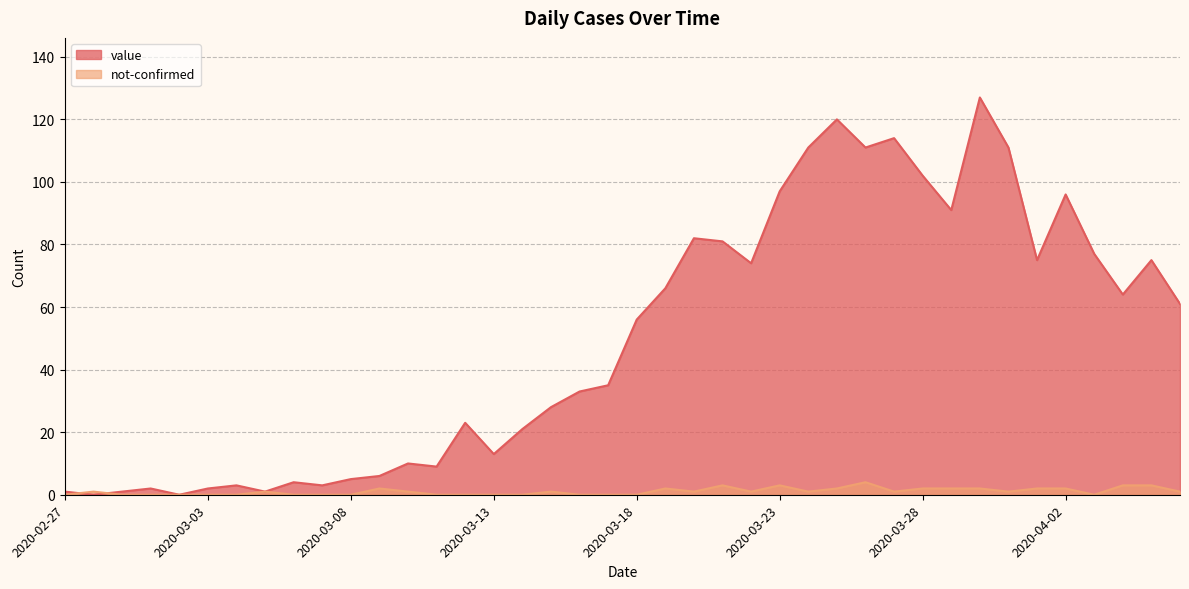

In not-confirmed, how many points are lower than both neighbors (excluding endpoints)?

6